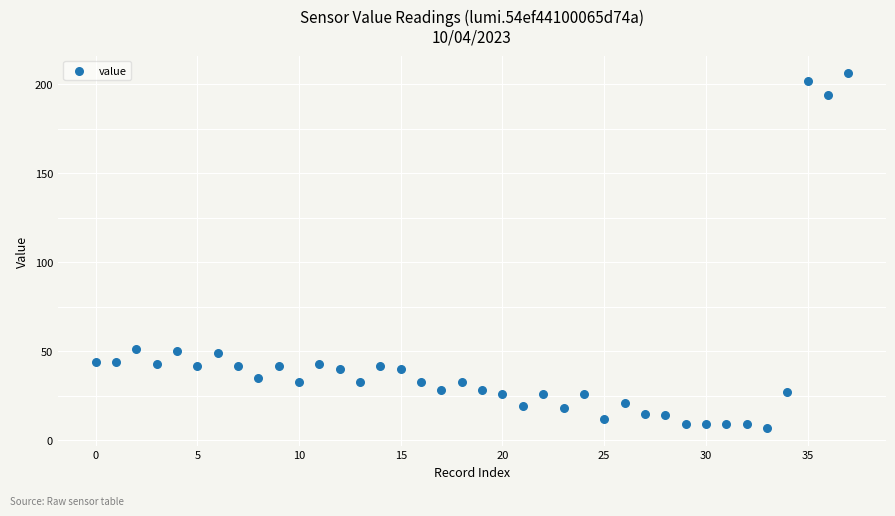

What is the range of Y values (max minus min)?

199